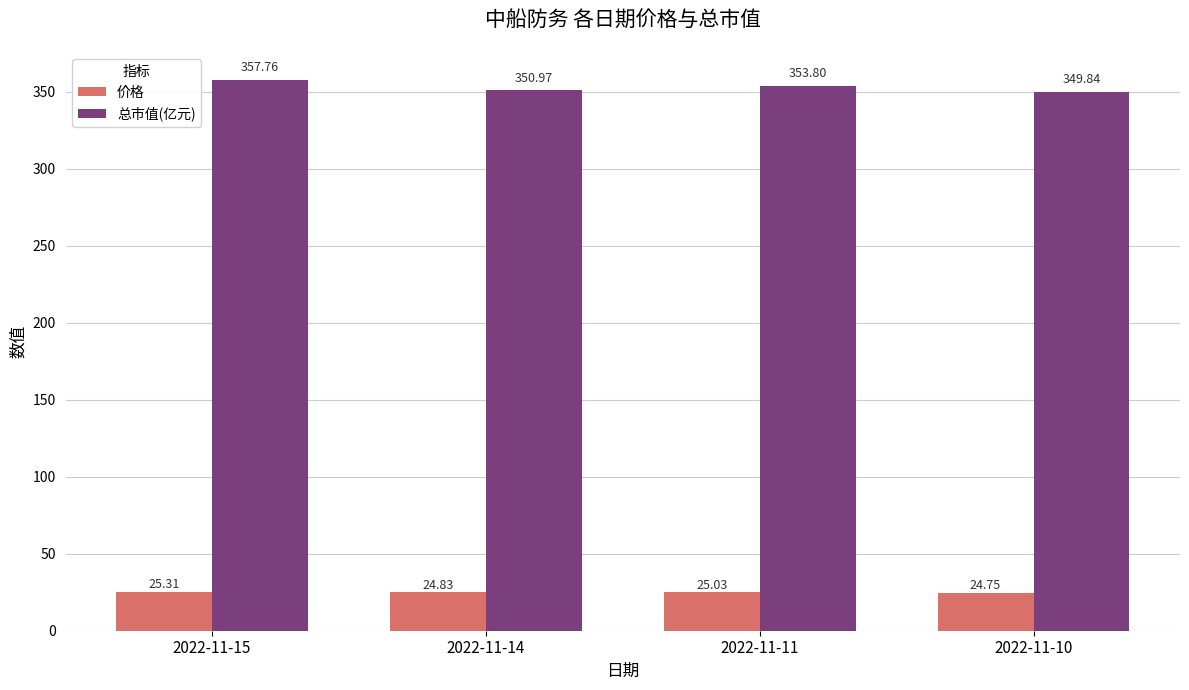

At which label is 总市值(亿元) closest to 353?

2022-11-11